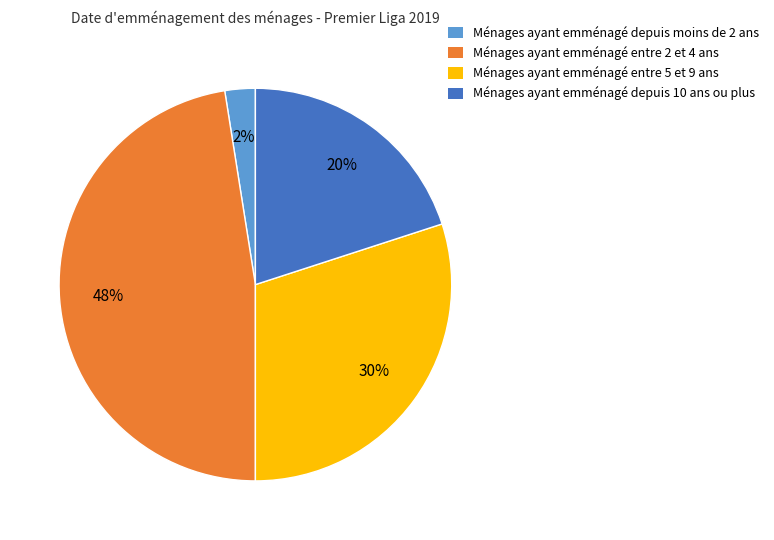

The Ménages ayant emménagé depuis moins de 2 ans slice represents 11% of the pie. True or false?

False